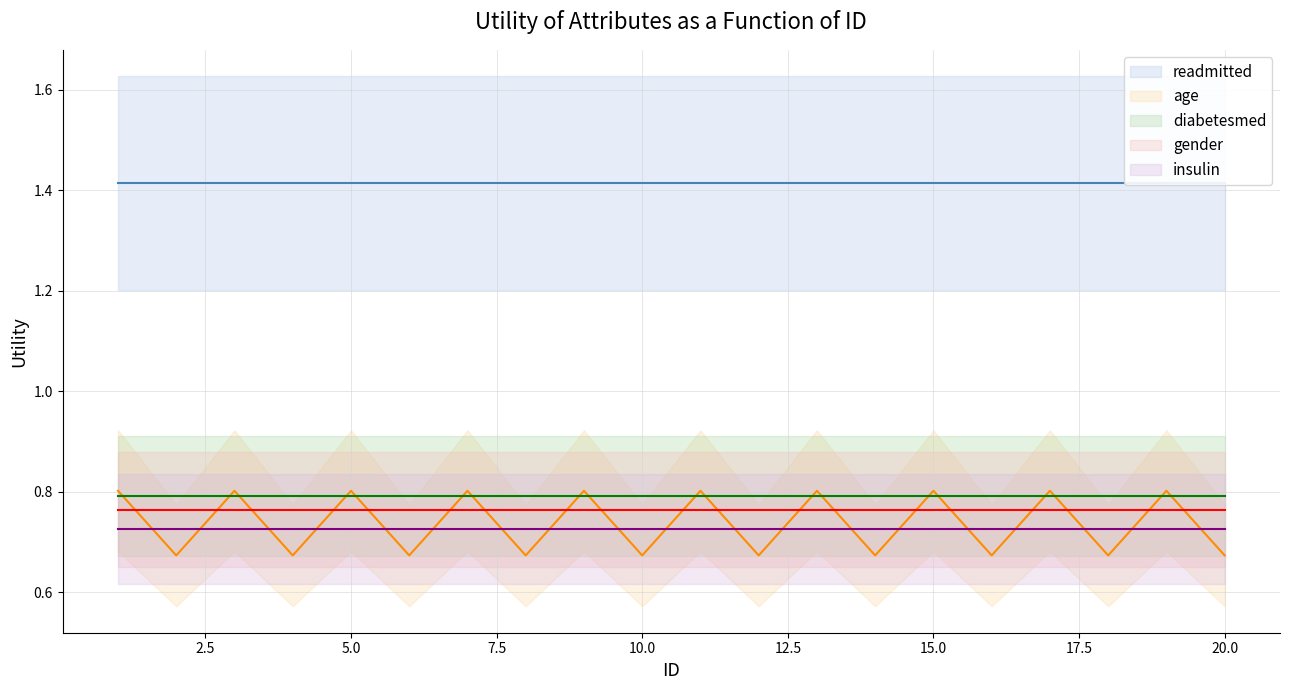

At how many categories does at least one series exceed 1?

20